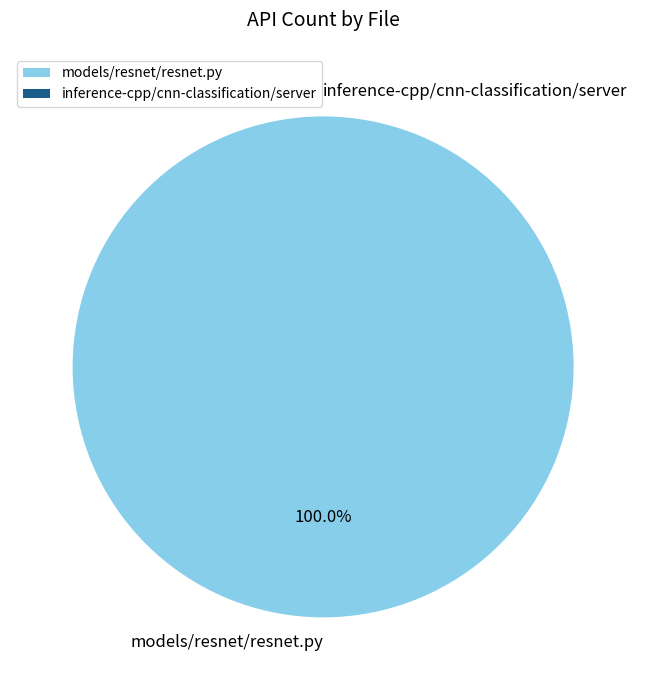

Does models/resnet/resnet.py represent more than half of the total?

Yes